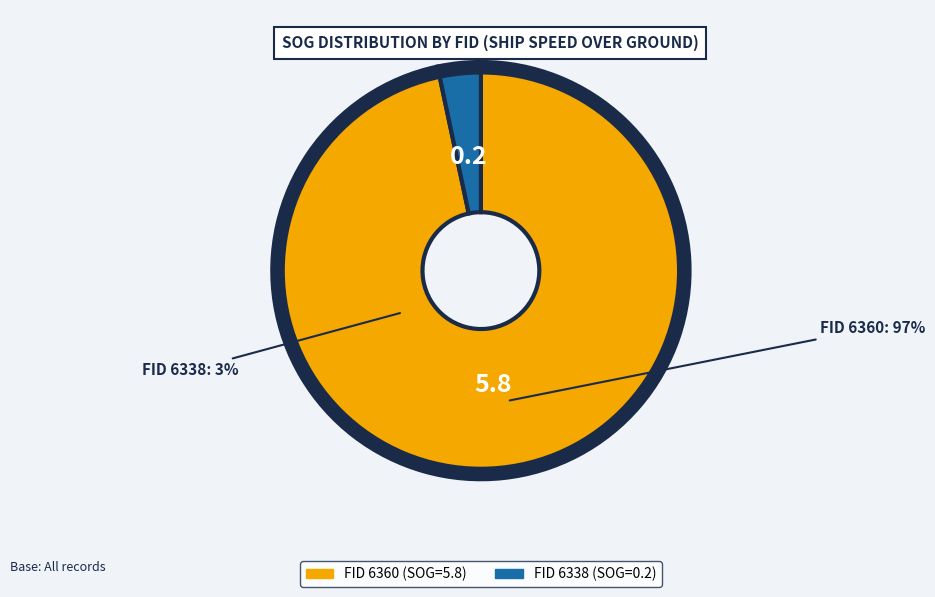

Is there any slice that represents more than half of the pie?

Yes